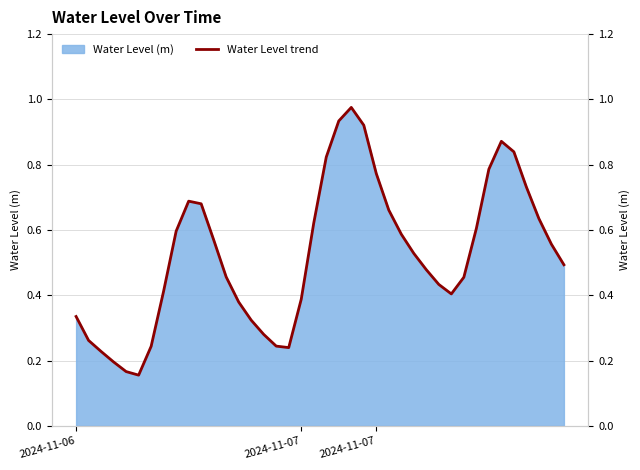

What is the value of the 26th point from the left?

0.7